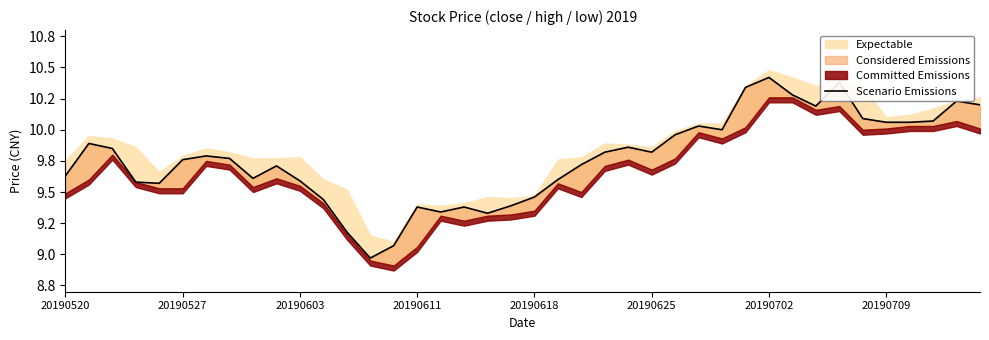

What is the approximate value at 20190603?

9.6